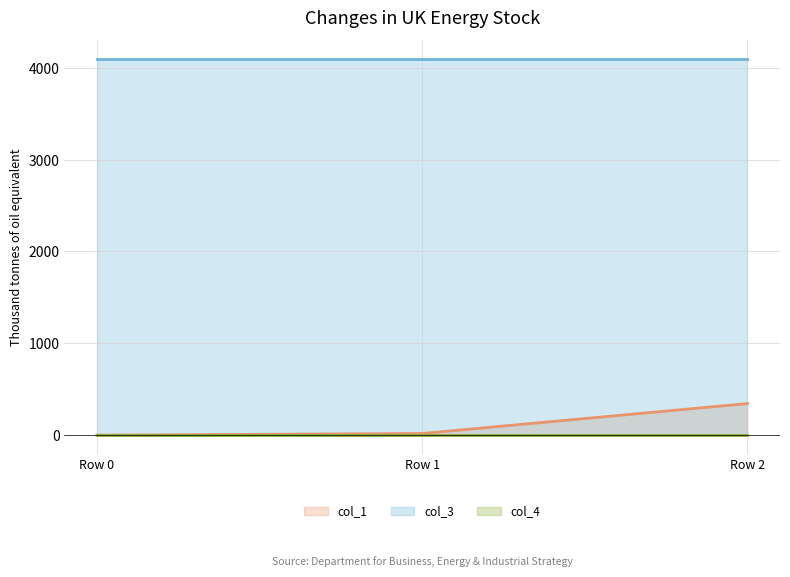

Reading right to left, extract all data points from this chart.

col_1: 343.9	18.1	0.0
col_3: 4096.0	4096.0	4096.0
col_4: 0.0	0.0	0.0